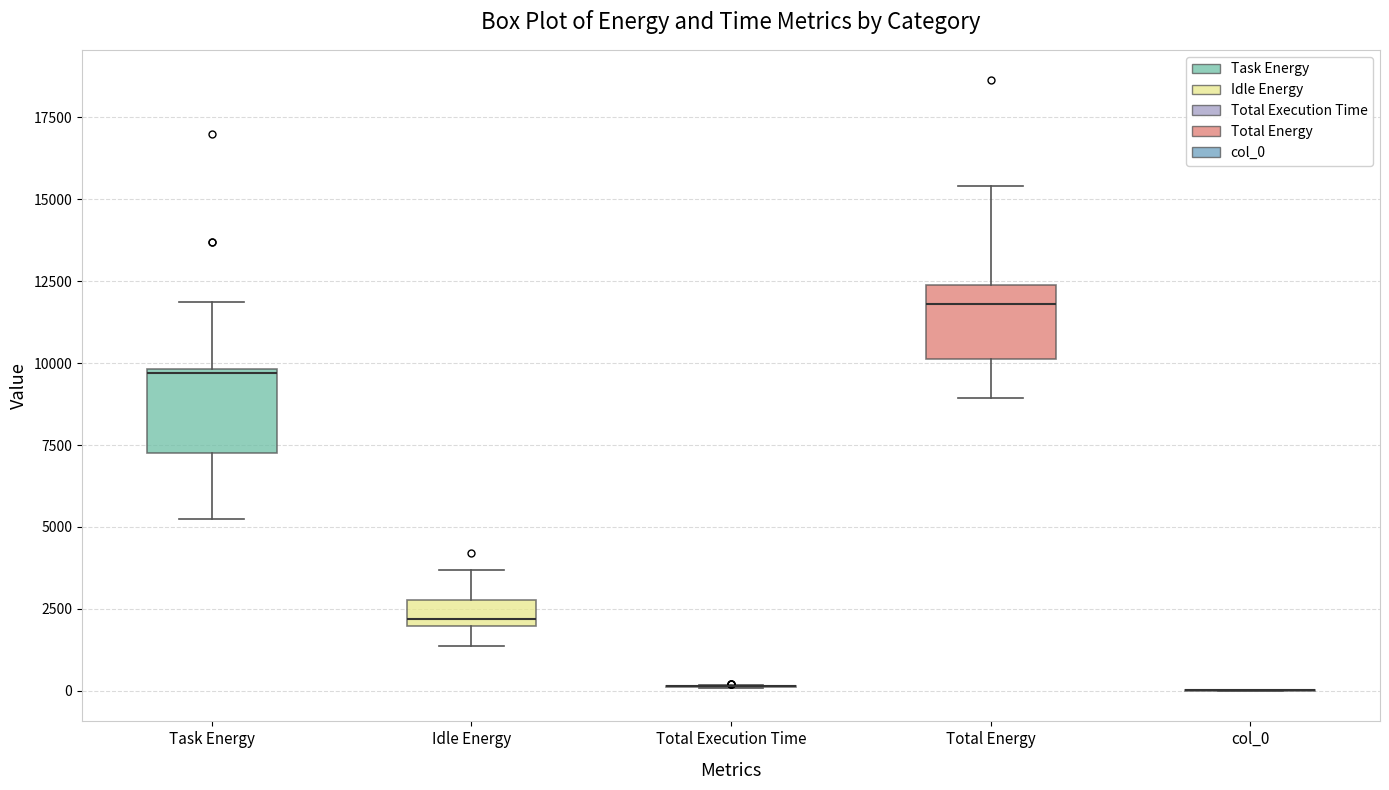

Reading left to right, transcribe this box plot: for each box, give where its median line is, the range the box spans, and where its two whiskers end, as read against the y-axis. The values are not printed on the chart, so give them approximately, as read against the axis.

Task Energy: median 9500, box 7500 to 10000, whiskers 5000 to 12000
Idle Energy: median 2000 (just above the box's lower edge), box 2000 to 3000, whiskers 1500 to 3500
Total Execution Time: box collapsed to a line at 0, whiskers 0 to 0
Total Energy: median 12000, box 10000 to 12500, whiskers 9000 to 15500
col_0: box collapsed to a line at 0, whiskers 0 to 0